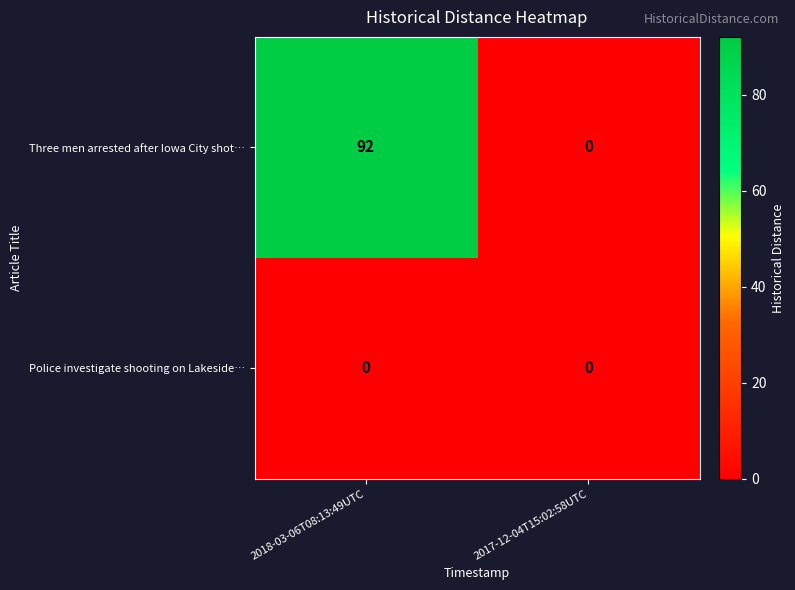

Which series has the widest spread of values?

Three men arrested after Iowa City shot…